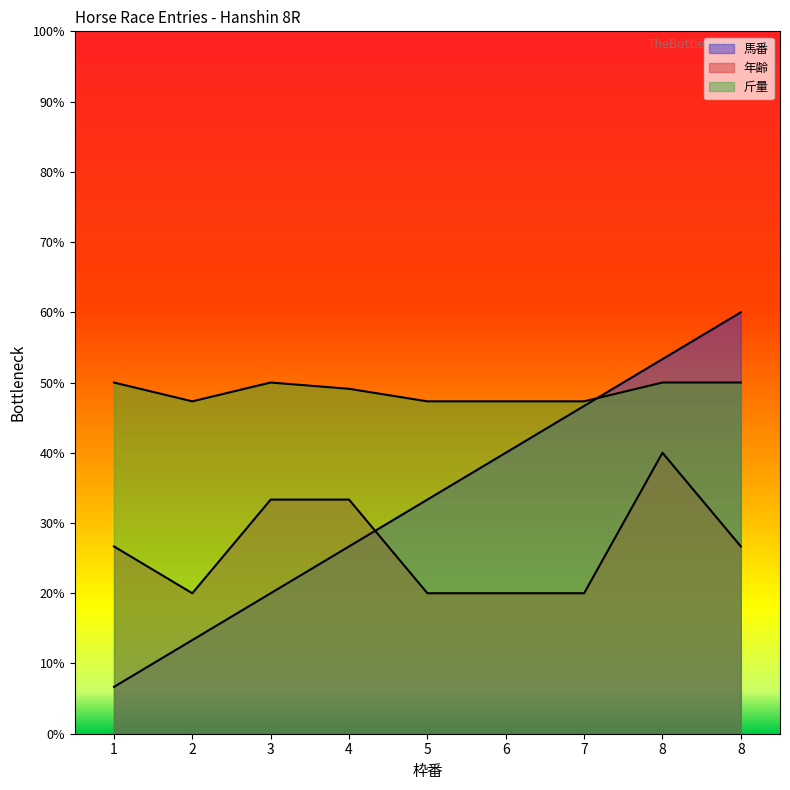

Reading left to right, what are all the values shown in this chart?

馬番: 6.7	13.3	20.0	26.7	33.3	40.0	46.7	53.3	60.0
年齢: 26.7	20.0	33.3	33.3	20.0	20.0	20.0	40.0	26.7
斤量: 50.0	47.3	50.0	49.1	47.3	47.3	47.3	50.0	50.0